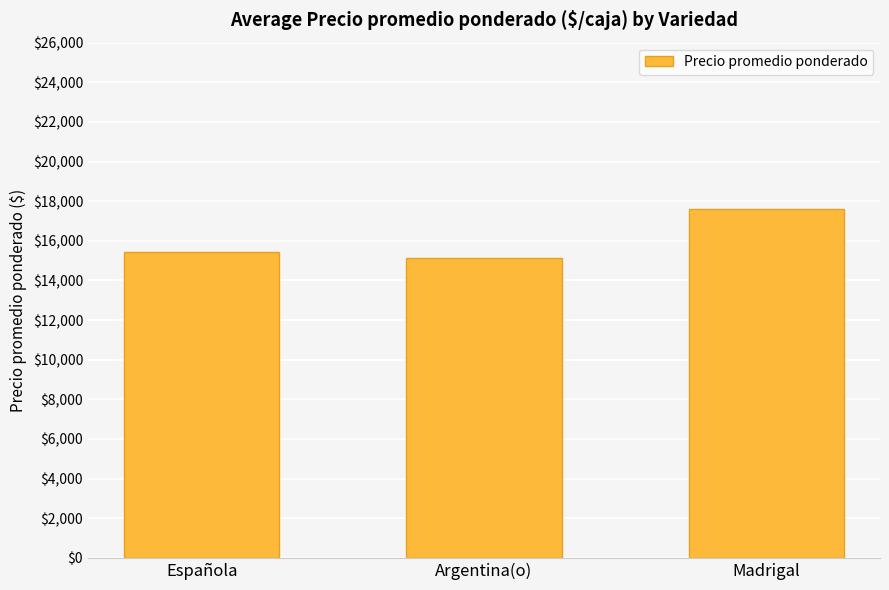

Count the values in the range 15143 to 17594.

3